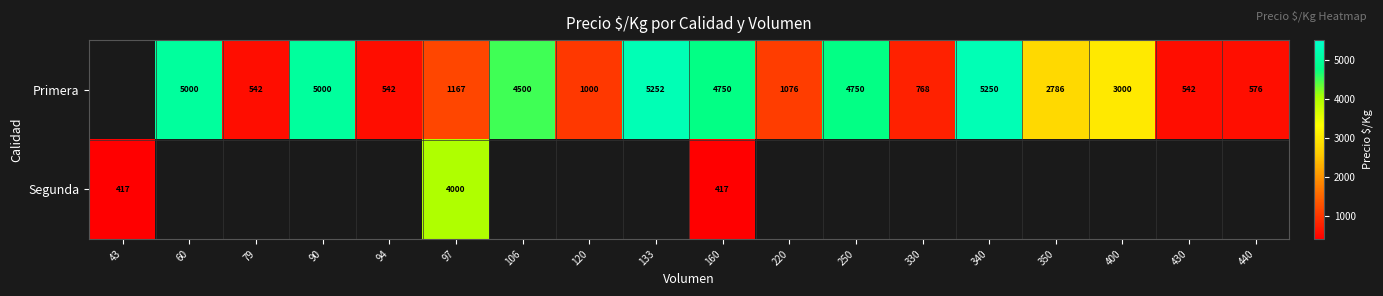

Is the value of Segunda at 160 greater than the value of Primera at 79?

No